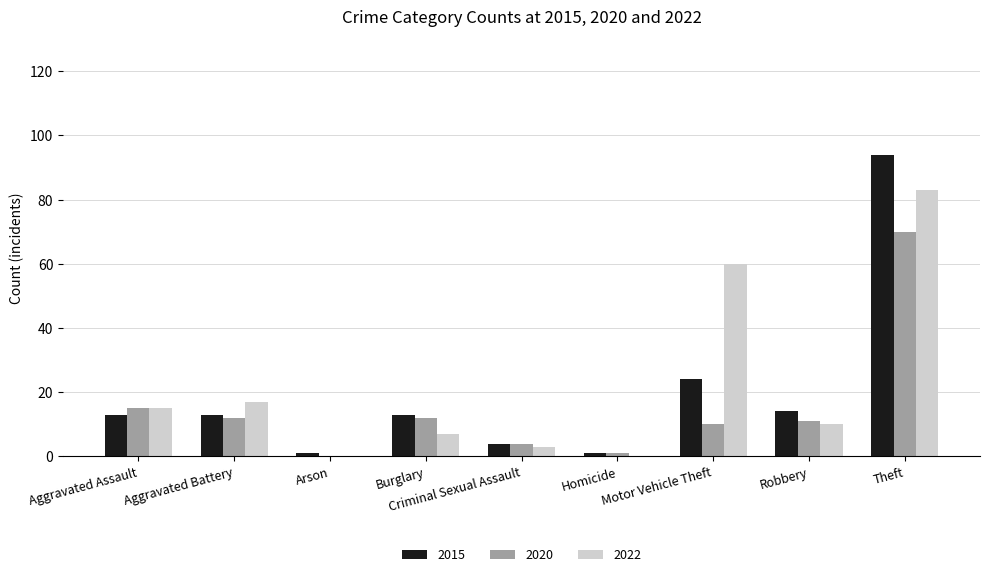

At which category is the sum across all series the highest?

Theft